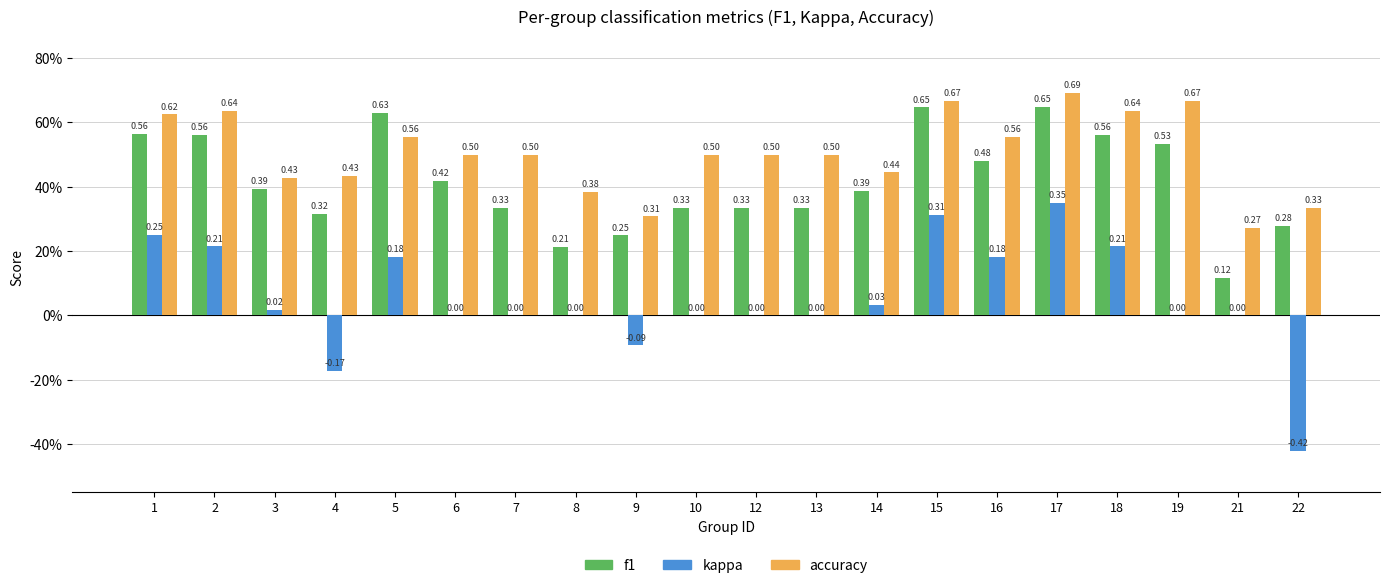

At 3, list the series in order from largest to smallest.

accuracy, f1, kappa